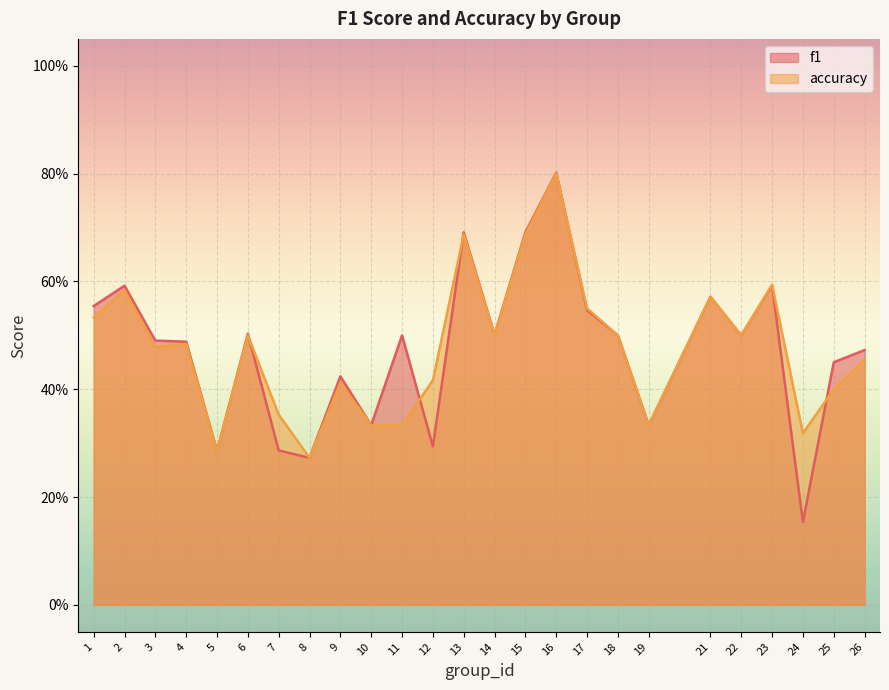

Between 2 and 21, which series saw the biggest shift?

f1